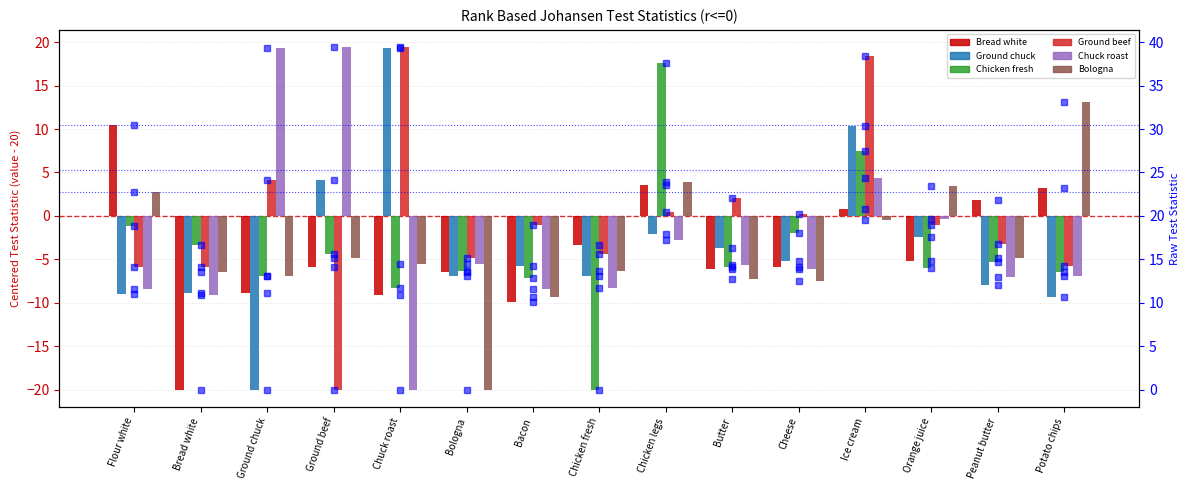

What is the label of the 8th bar from the left?

Chicken fresh